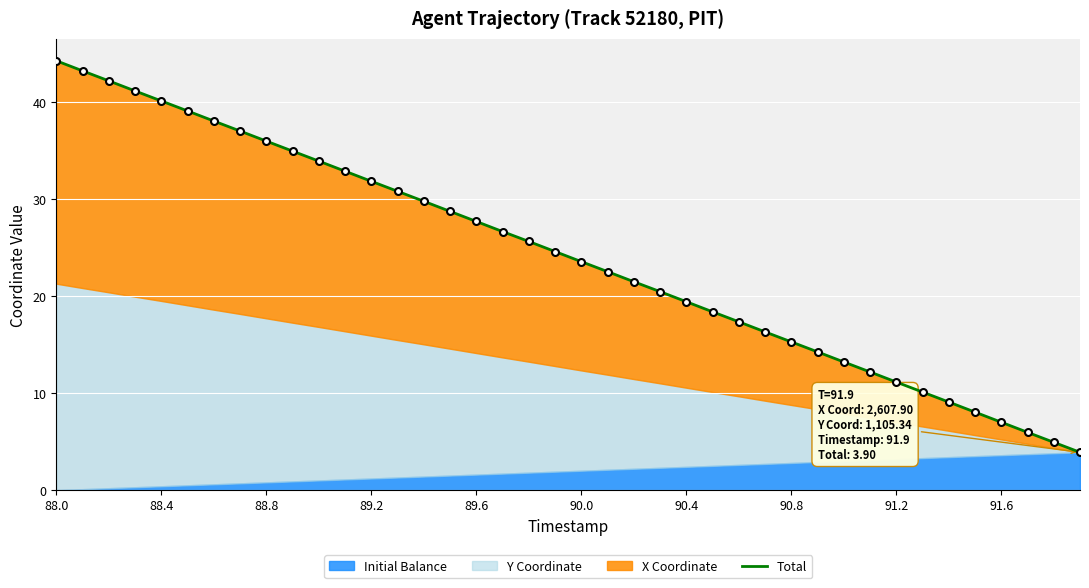

What is the change in value from 13 to 35?

-22.8